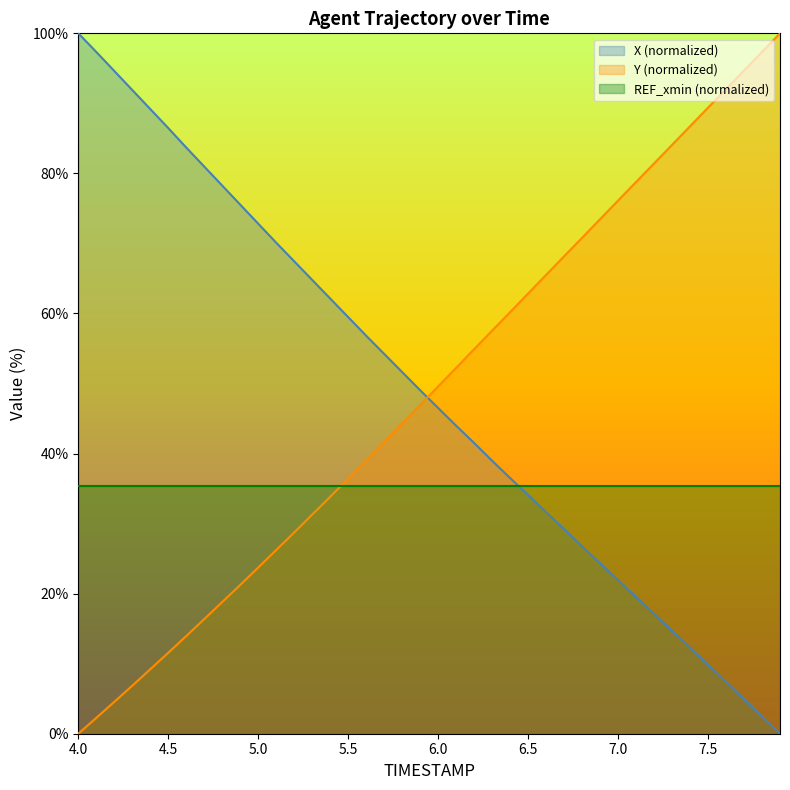

Which series has the largest total across all categories?

Y